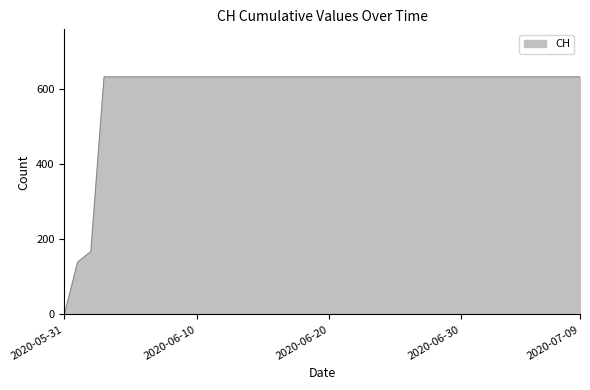

What is the greatest value displayed?

631